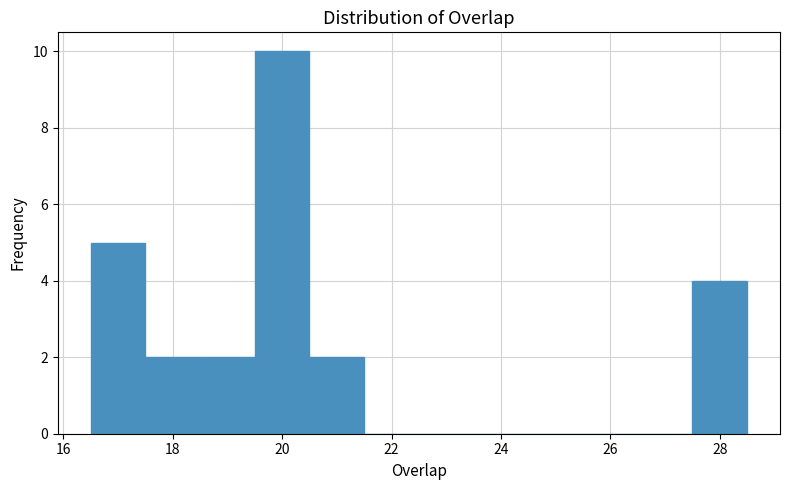

How tall is the bar that spans 20.5 to 21.5 on the x-axis? Neither the bar edges nor the heights are printed on the chart, so give them approximately, as read against the axes.

2